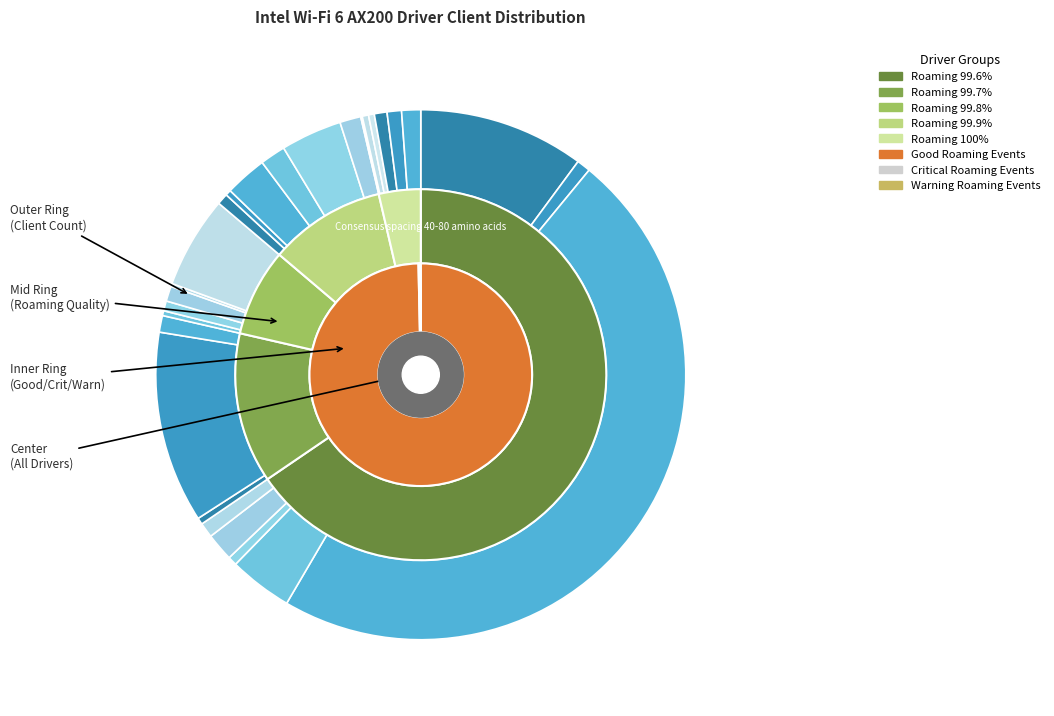

What percentage do 22.80.1.1 and 22.230.0.8 together represent?

4.3%